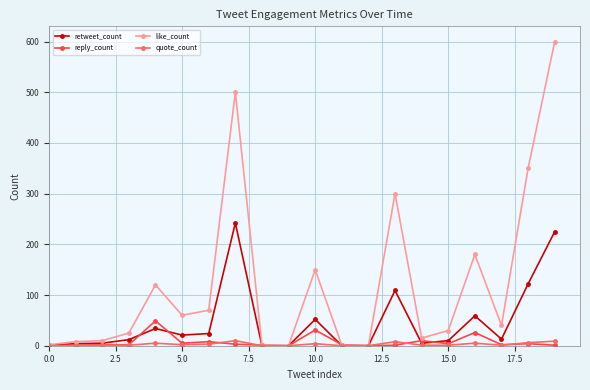

What is the sum of all quote_count values?

57